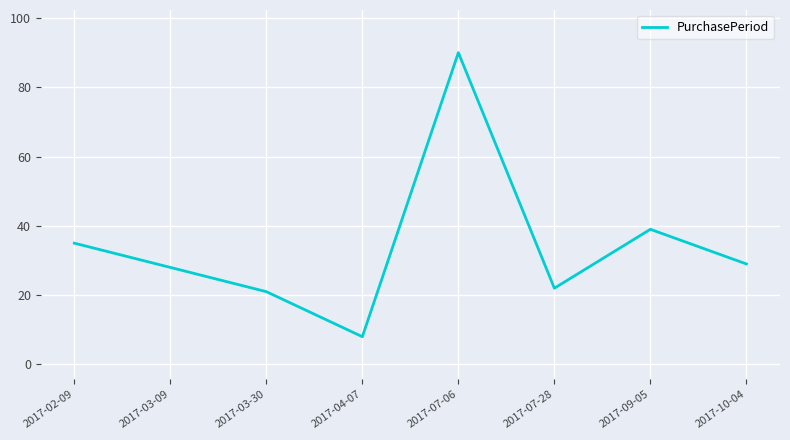

Is it true that the value at 2017-03-09 is 28?

True